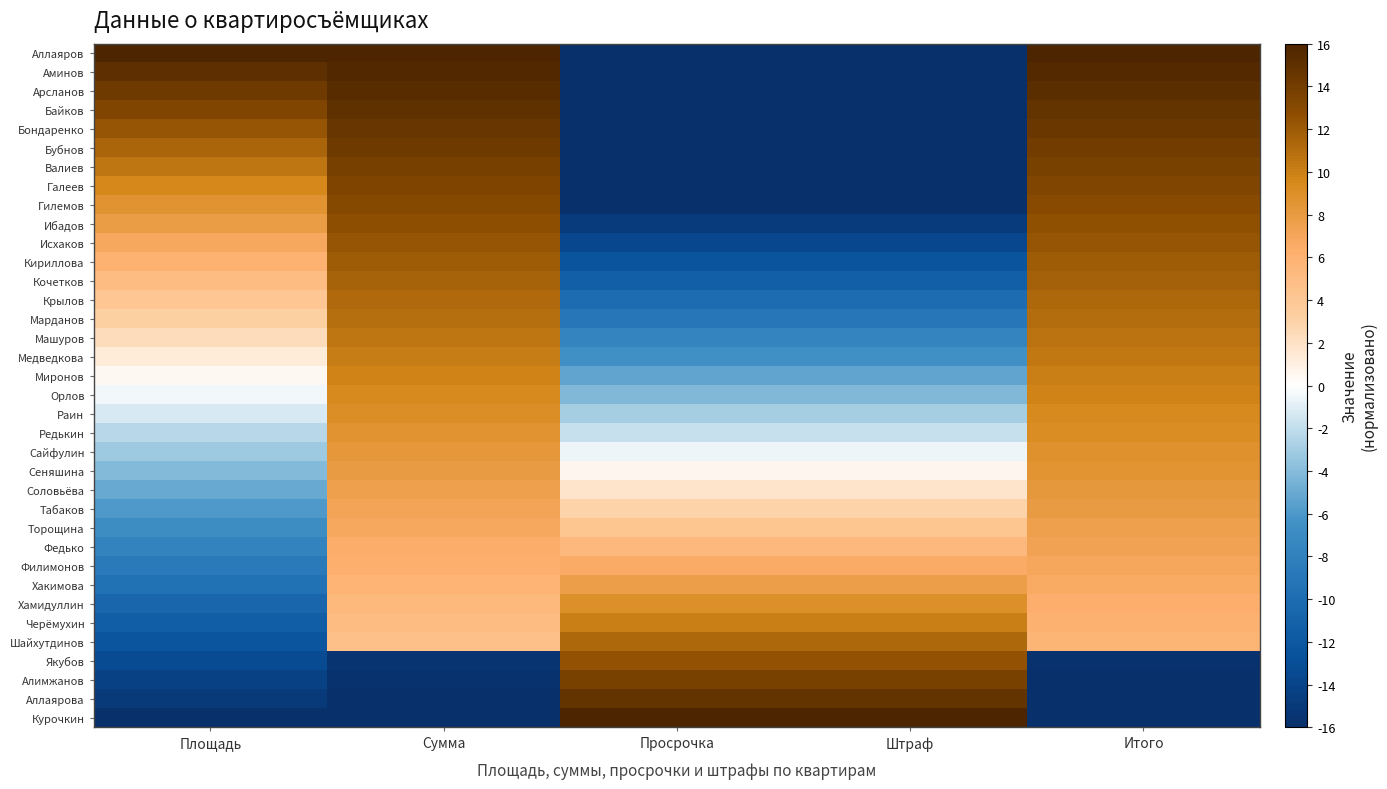

Reading left to right, extract all data points from this chart.

Аллаяров: Площадь=16.0	Сумма=16.0	Просрочка=-16.0	Штраф=-16.0	Итого=16.0
Аминов: Площадь=15.1	Сумма=15.6	Просрочка=-16.0	Штраф=-16.0	Итого=15.6
Арсланов: Площадь=14.2	Сумма=15.3	Просрочка=-16.0	Штраф=-16.0	Итого=15.2
Байков: Площадь=13.3	Сумма=14.9	Просрочка=-16.0	Штраф=-16.0	Итого=14.8
Бондаренко: Площадь=12.3	Сумма=14.5	Просрочка=-16.0	Штраф=-16.0	Итого=14.4
Бубнов: Площадь=11.4	Сумма=14.2	Просрочка=-16.0	Штраф=-16.0	Итого=14.0
Валиев: Площадь=10.5	Сумма=13.8	Просрочка=-16.0	Штраф=-16.0	Итого=13.7
Галеев: Площадь=9.6	Сумма=13.4	Просрочка=-16.0	Штраф=-16.0	Итого=13.3
Гилемов: Площадь=8.7	Сумма=13.1	Просрочка=-16.0	Штраф=-16.0	Итого=12.9
Ибадов: Площадь=7.8	Сумма=12.7	Просрочка=-14.8	Штраф=-14.8	Итого=12.6
Исхаков: Площадь=6.9	Сумма=12.3	Просрочка=-13.6	Штраф=-13.6	Итого=12.3
Кириллова: Площадь=5.9	Сумма=12.0	Просрочка=-12.4	Штраф=-12.4	Итого=11.9
Кочетков: Площадь=5.0	Сумма=11.6	Просрочка=-11.3	Штраф=-11.3	Итого=11.6
Крылов: Площадь=4.1	Сумма=11.2	Просрочка=-10.1	Штраф=-10.1	Итого=11.3
Марданов: Площадь=3.2	Сумма=10.9	Просрочка=-8.9	Штраф=-8.9	Итого=11.0
Машуров: Площадь=2.3	Сумма=10.5	Просрочка=-7.7	Штраф=-7.7	Итого=10.7
Медведкова: Площадь=1.4	Сумма=10.1	Просрочка=-6.5	Штраф=-6.5	Итого=10.4
Миронов: Площадь=0.5	Сумма=9.8	Просрочка=-5.3	Штраф=-5.3	Итого=10.1
Орлов: Площадь=-0.5	Сумма=9.4	Просрочка=-4.1	Штраф=-4.1	Итого=9.8
Раин: Площадь=-1.4	Сумма=9.1	Просрочка=-3.0	Штраф=-3.0	Итого=9.5
Редькин: Площадь=-2.3	Сумма=8.7	Просрочка=-1.8	Штраф=-1.8	Итого=9.1
Сайфулин: Площадь=-3.2	Сумма=8.3	Просрочка=-0.6	Штраф=-0.6	Итого=8.8
Сеняшина: Площадь=-4.1	Сумма=8.0	Просрочка=0.6	Штраф=0.6	Итого=8.5
Соловьёва: Площадь=-5.0	Сумма=7.6	Просрочка=1.8	Штраф=1.8	Итого=8.2
Табаков: Площадь=-5.9	Сумма=7.2	Просрочка=3.0	Штраф=3.0	Итого=7.9
Торощина: Площадь=-6.9	Сумма=6.9	Просрочка=4.1	Штраф=4.1	Итого=7.6
Федько: Площадь=-7.8	Сумма=6.5	Просрочка=5.3	Штраф=5.3	Итого=7.3
Филимонов: Площадь=-8.7	Сумма=6.1	Просрочка=6.5	Штраф=6.5	Итого=7.0
Хакимова: Площадь=-9.6	Сумма=5.8	Просрочка=7.7	Штраф=7.7	Итого=6.7
Хамидуллин: Площадь=-10.5	Сумма=5.4	Просрочка=8.9	Штраф=8.9	Итого=6.3
Черёмухин: Площадь=-11.4	Сумма=5.0	Просрочка=10.1	Штраф=10.1	Итого=6.0
Шайхутдинов: Площадь=-12.3	Сумма=4.7	Просрочка=11.3	Штраф=11.3	Итого=5.7
Якубов: Площадь=-13.3	Сумма=-15.5	Просрочка=12.4	Штраф=12.4	Итого=-15.7
Алимжанов: Площадь=-14.2	Сумма=-15.6	Просрочка=13.6	Штраф=13.6	Итого=-15.8
Аллаярова: Площадь=-15.1	Сумма=-15.8	Просрочка=14.8	Штраф=14.8	Итого=-15.9
Курочкин: Площадь=-16.0	Сумма=-16.0	Просрочка=16.0	Штраф=16.0	Итого=-16.0